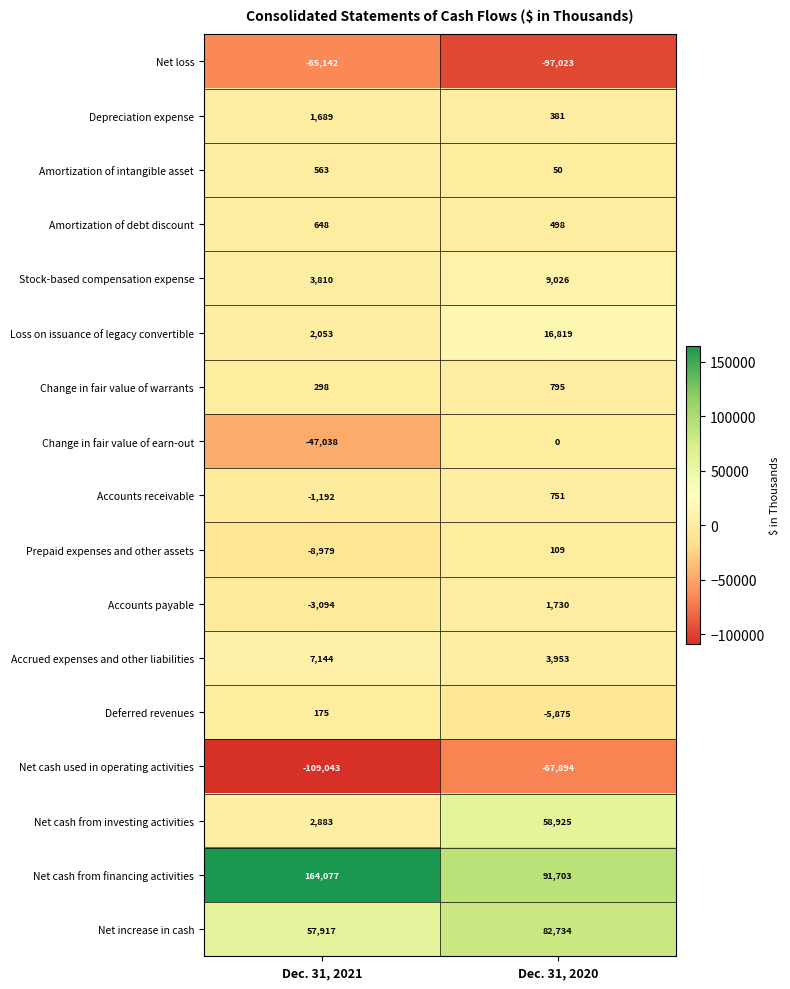

Count the number of categories in the chart.

2